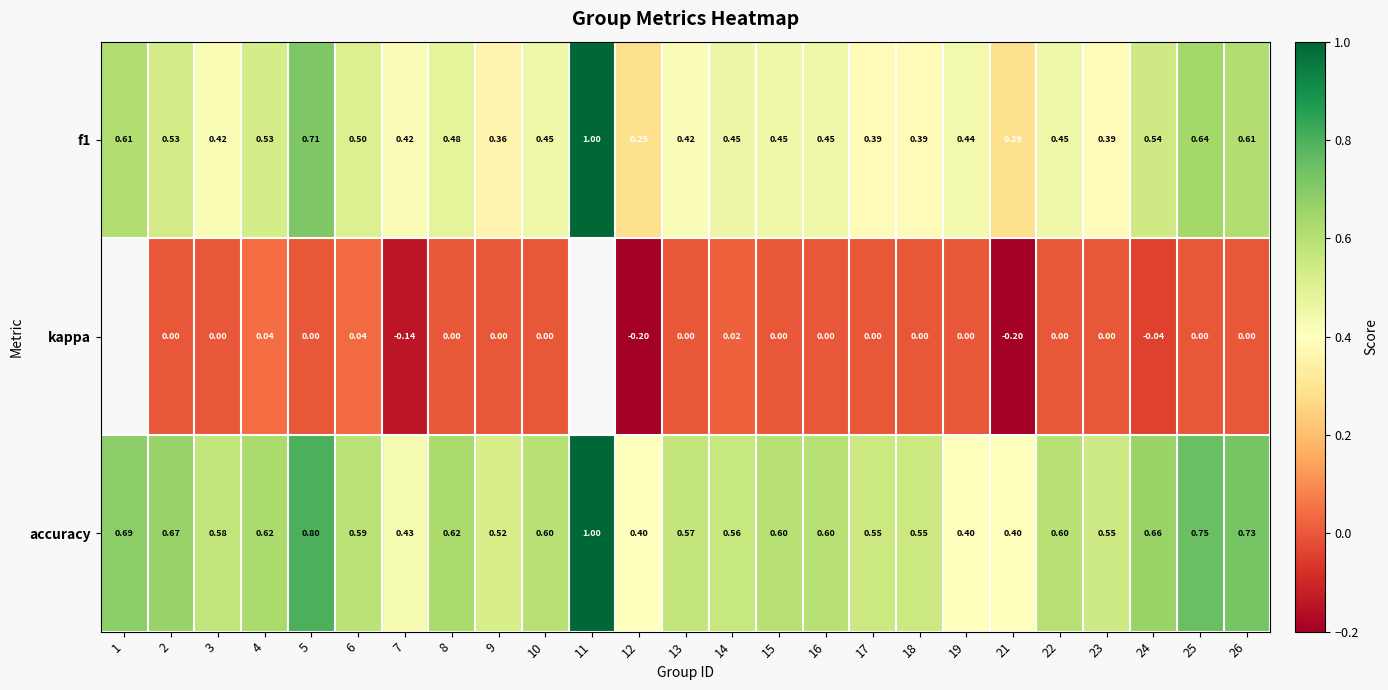

Is the value of f1 at 16 greater than the value of accuracy at 7?

Yes